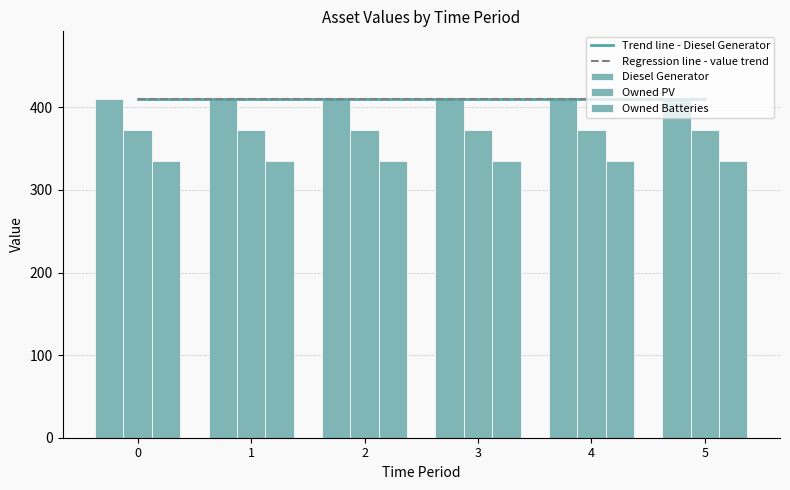

What value does the Diesel Generator series have at 1?

410